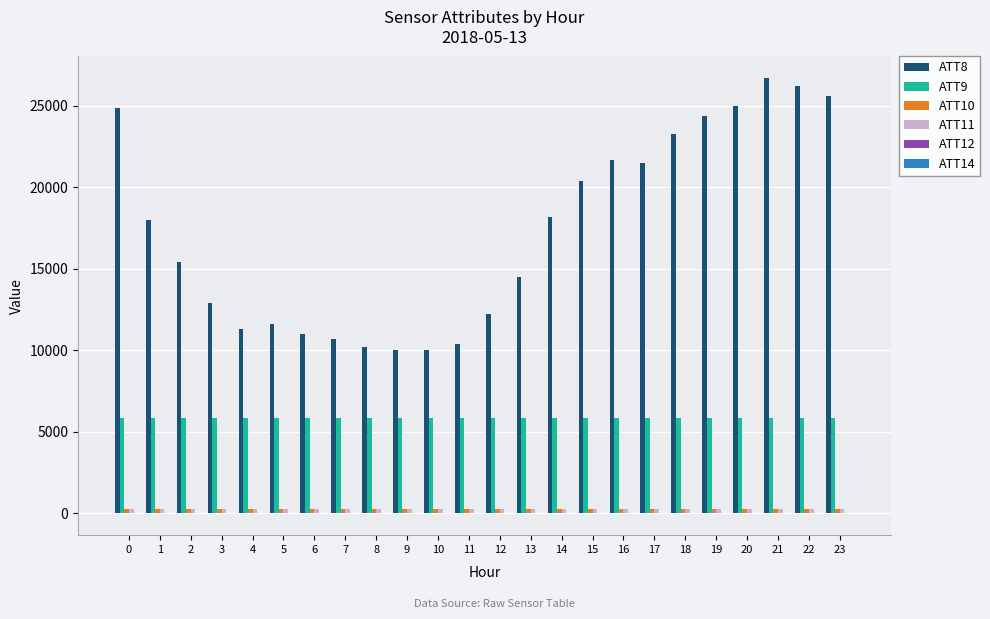

What is the greatest value displayed?

26700.0